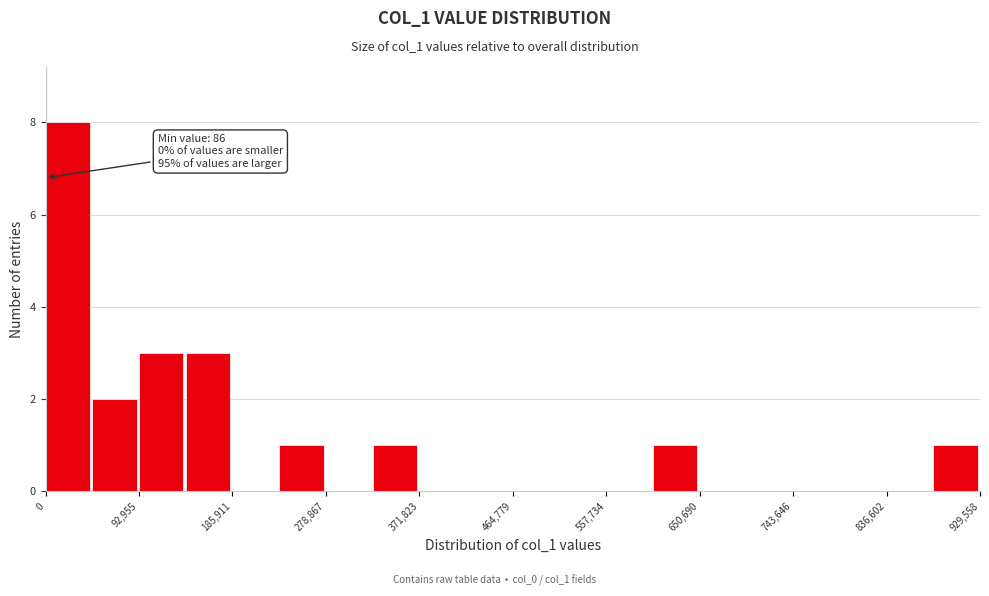

Which range on the x-axis has the tallest bar?

0 to 50000